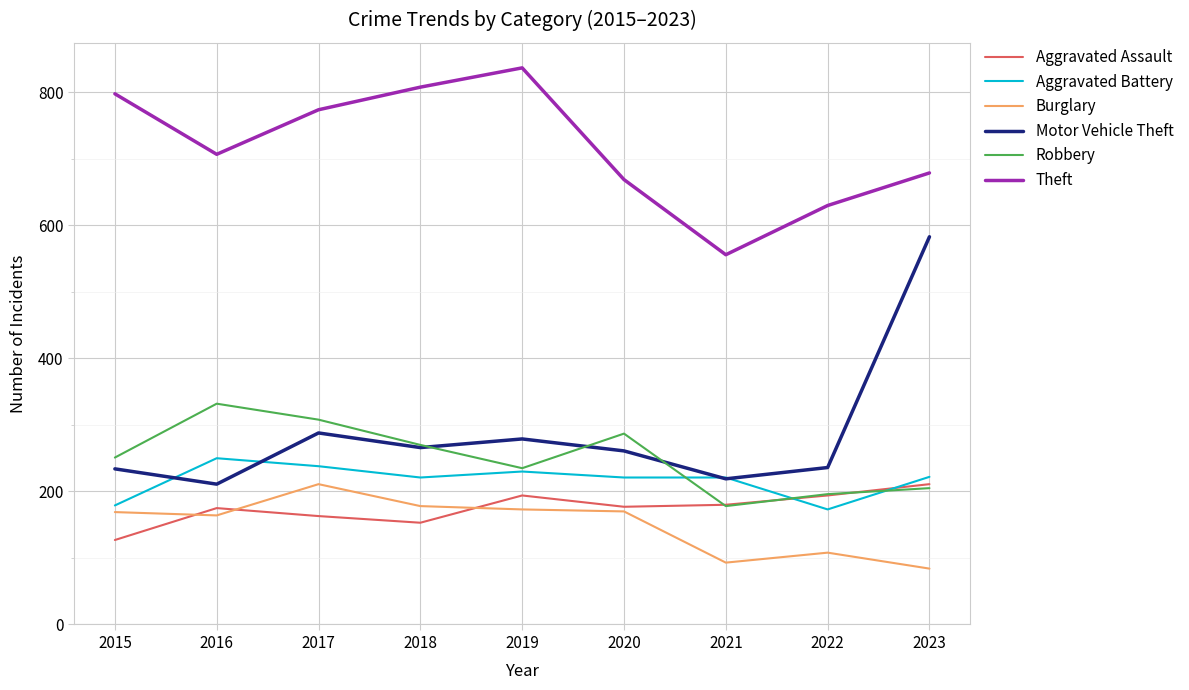

Is the value of Theft at 2021 greater than the value of Aggravated Assault at 2023?

Yes